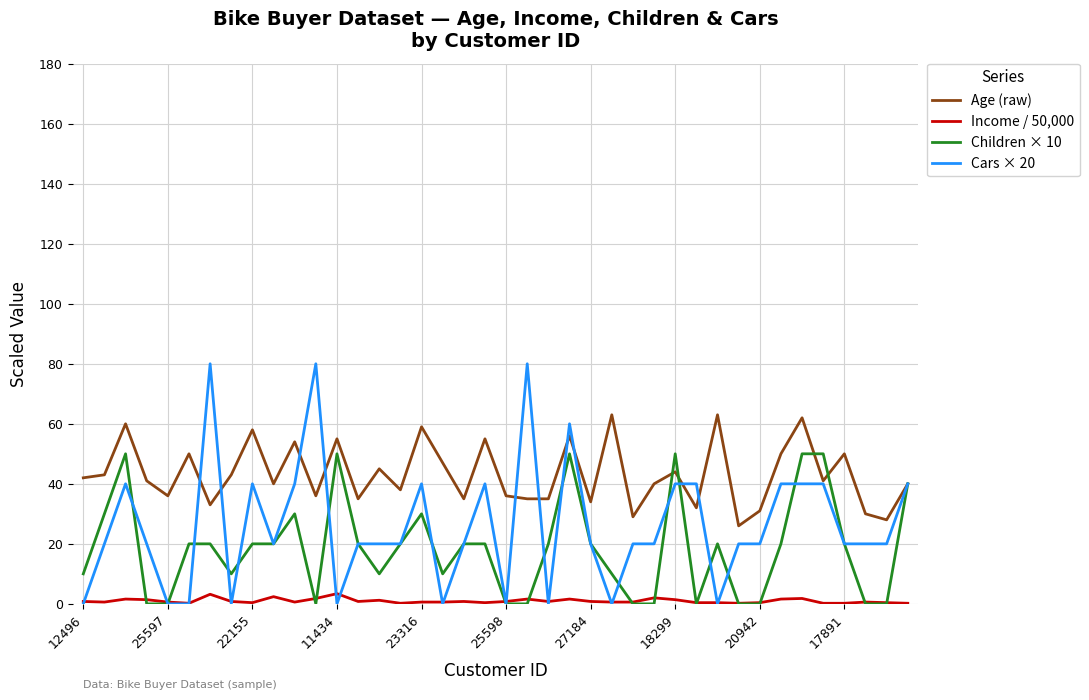

Which series has the largest range (max minus min)?

Cars × 20